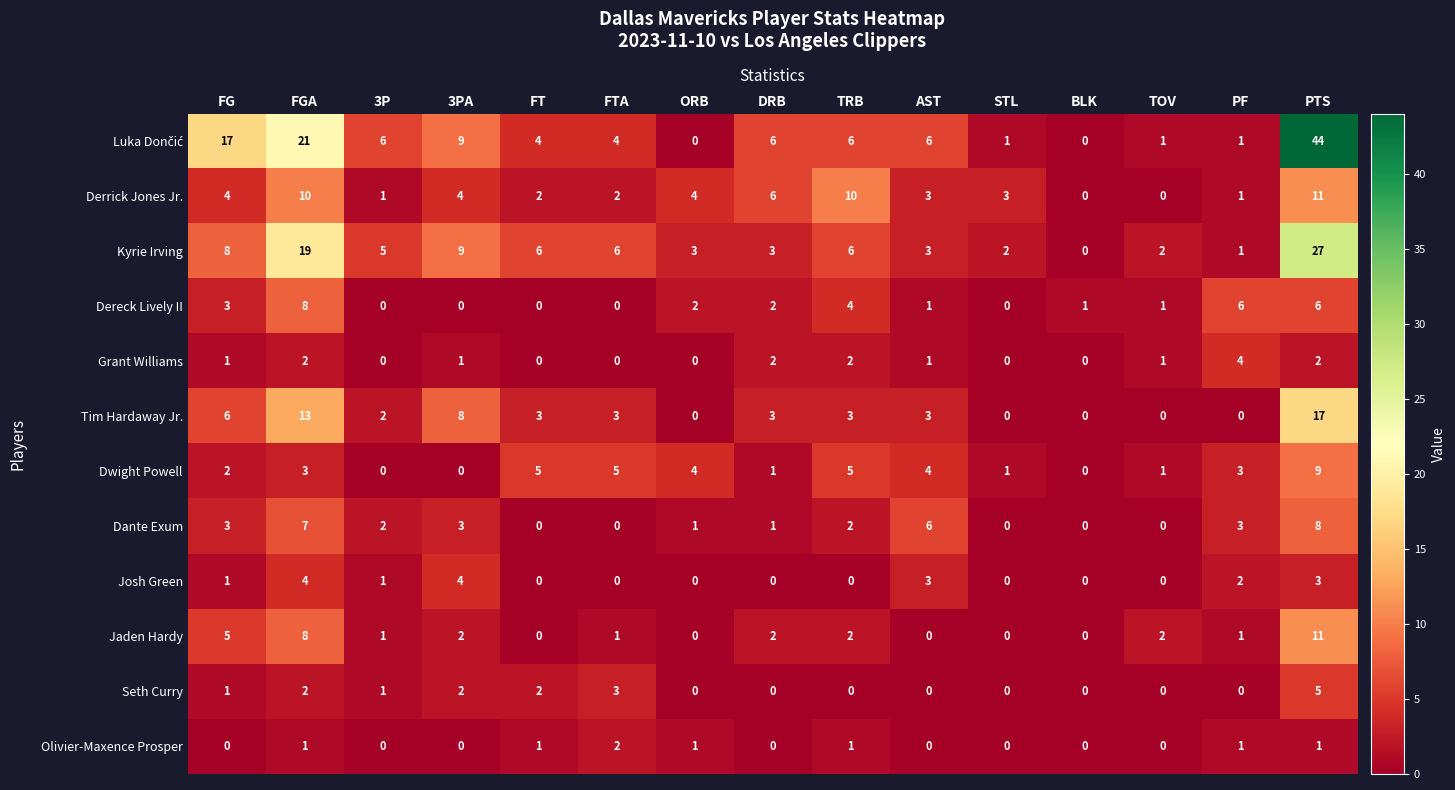

The value of Olivier-Maxence Prosper at ORB is 0. True or false?

False